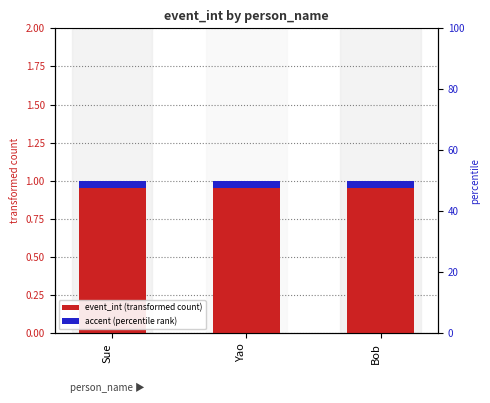

At which label does accent reach its peak?

Sue